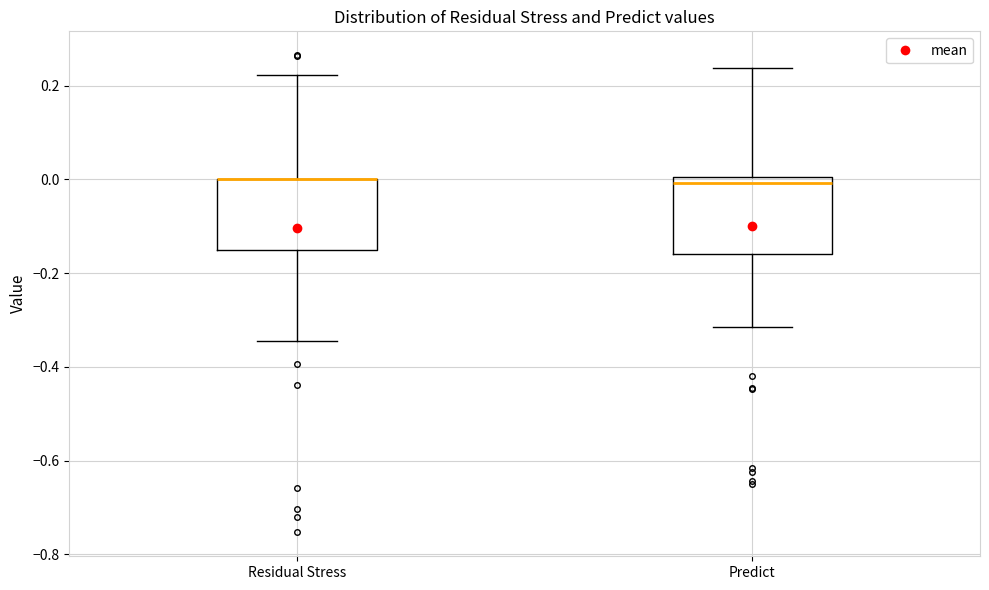

Reading left to right, transcribe this box plot: for each box, give where its median line is, the range the box spans, and where its two whiskers end, as read against the y-axis. The values are not printed on the chart, so give them approximately, as read against the axis.

Residual Stress: median 0.00 (drawn on the box's upper edge), box -0.16 to 0.00, whiskers -0.34 to 0.22
Predict: median 0.00 (just below the box's upper edge), box -0.16 to 0.00, whiskers -0.32 to 0.24